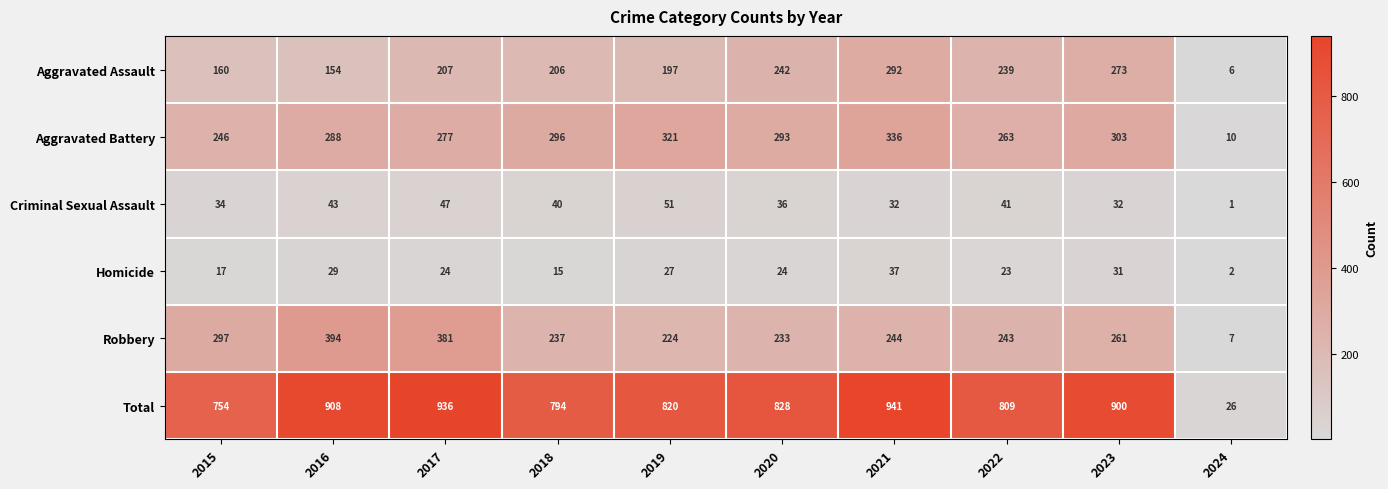

The value of Aggravated Battery at 2015 is 246. True or false?

True